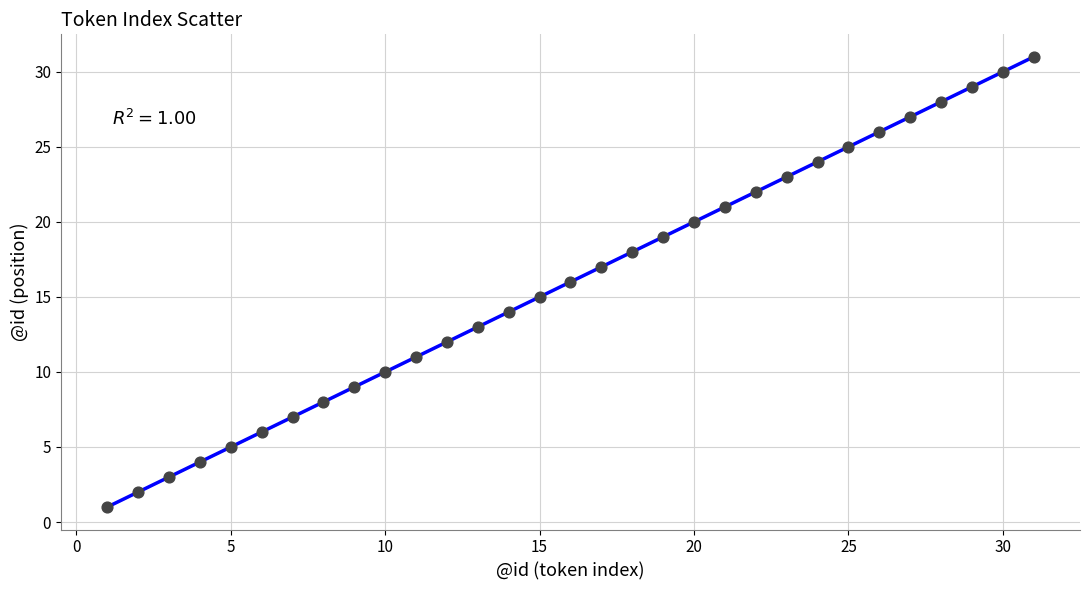

What is the range of Y values (max minus min)?

30